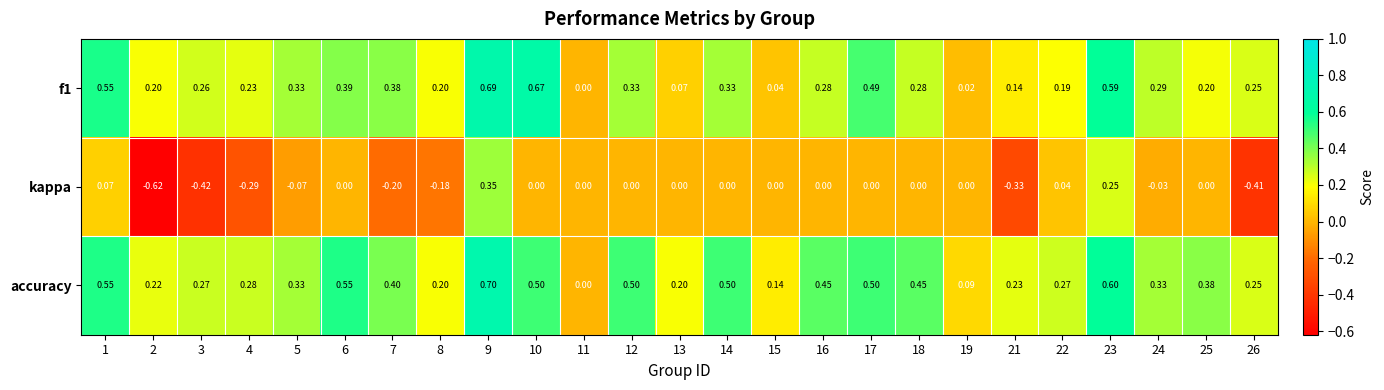

Between 1 and 4, which series saw the biggest shift?

kappa